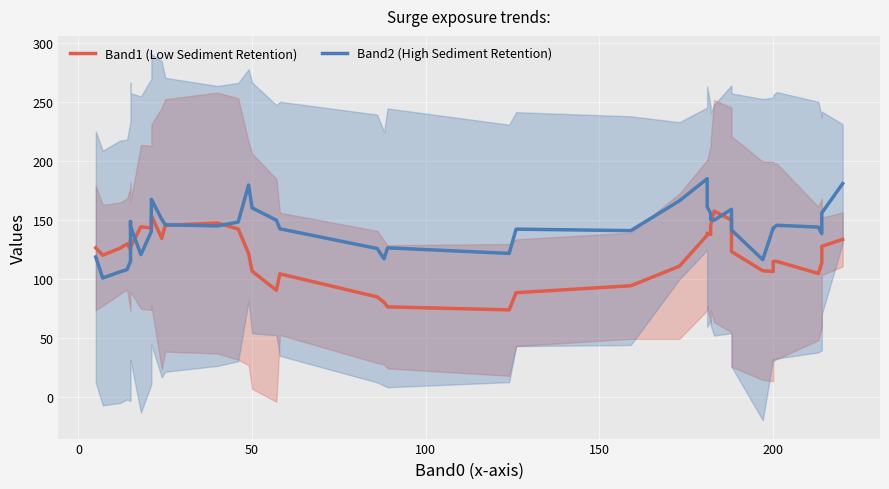

Is the value of Band1 (Low Sediment Retention) at 38 greater than the value of Band2 (High Sediment Retention) at 200?

No